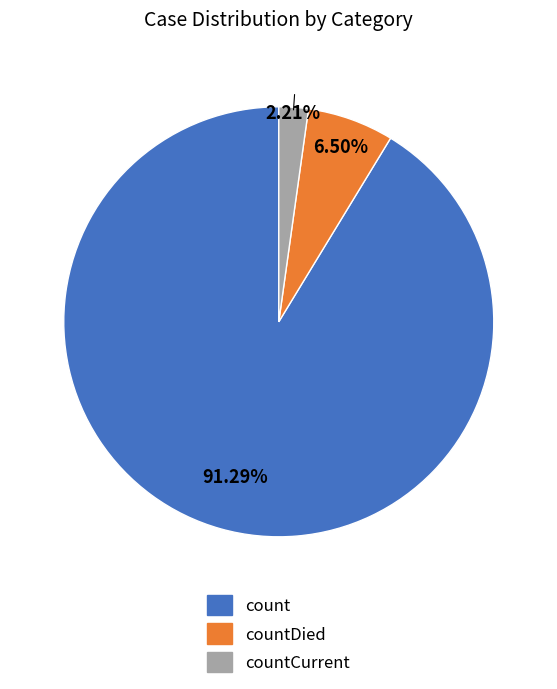

To the nearest percent, what is the difference between the largest and smallest slice percentages?

89%